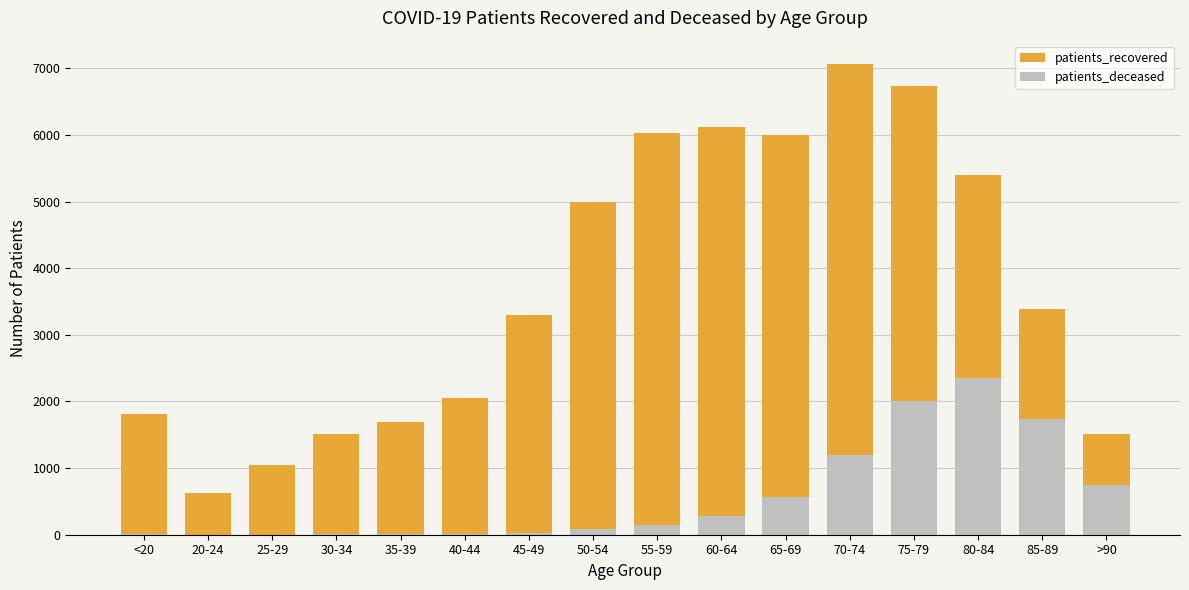

What is the smallest value displayed?

2